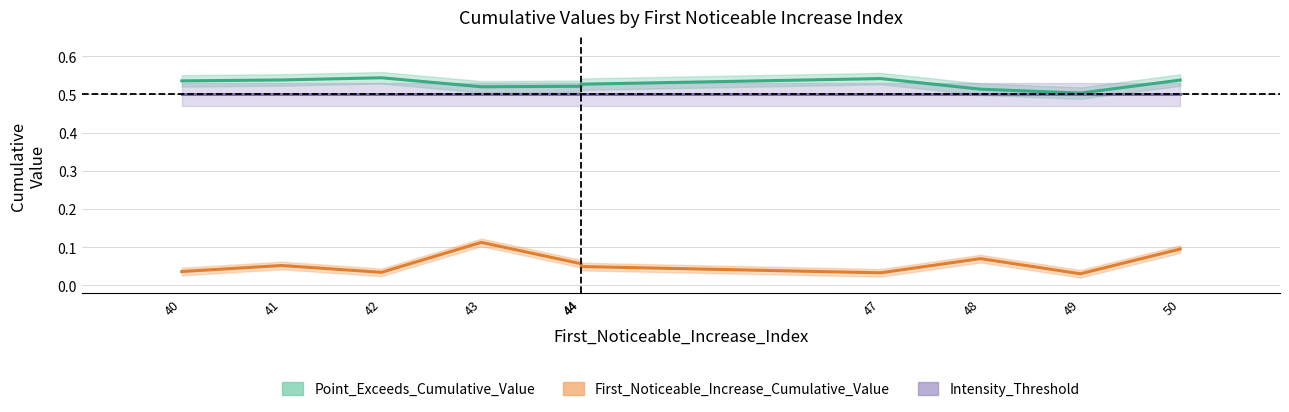

Which series has the largest total across all categories?

Point_Exceeds_Cumulative_Value